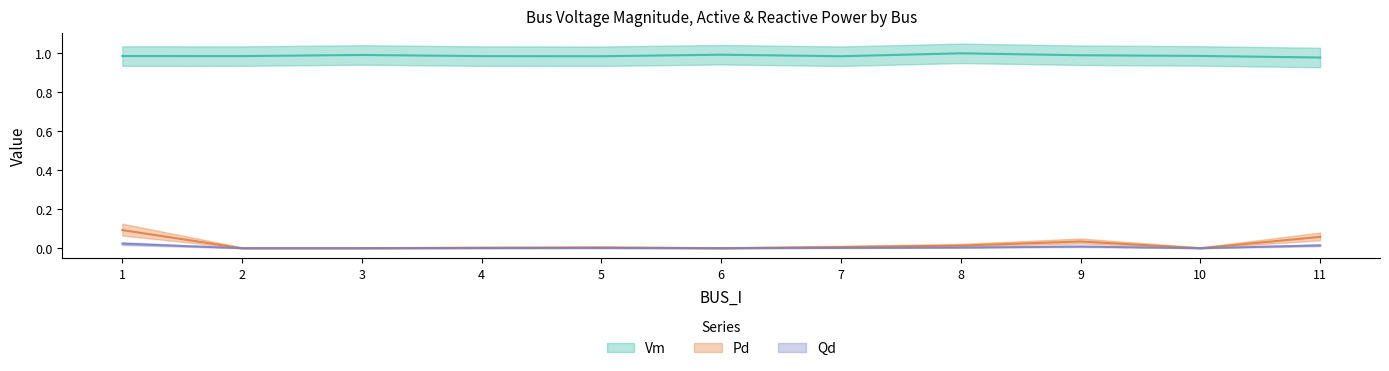

At which category is the sum across all series the highest?

1